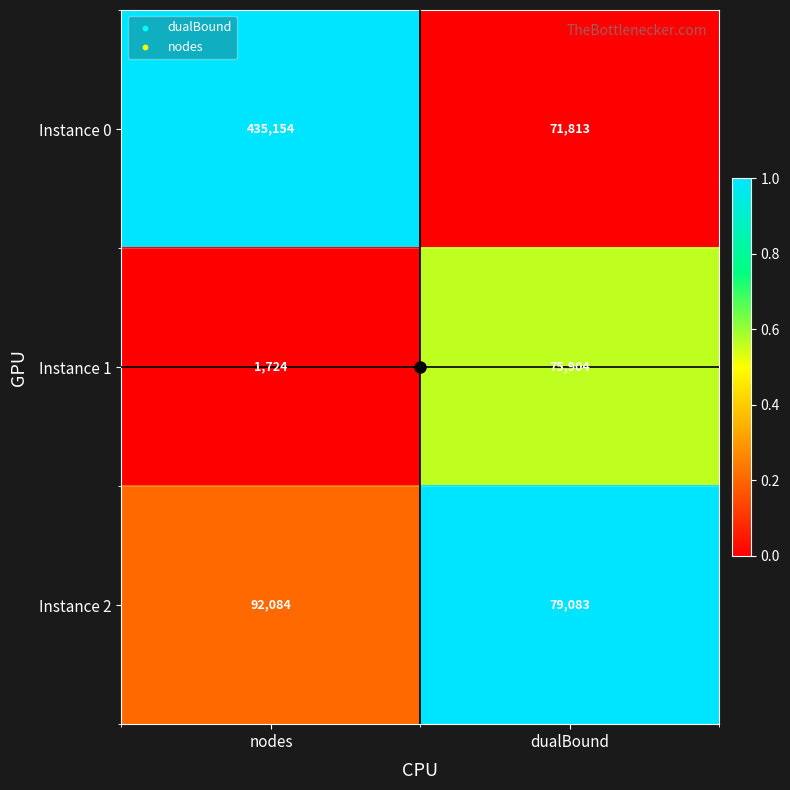

Rank the series by their average value, from lowest to highest.

Instance 1, Instance 2, Instance 0